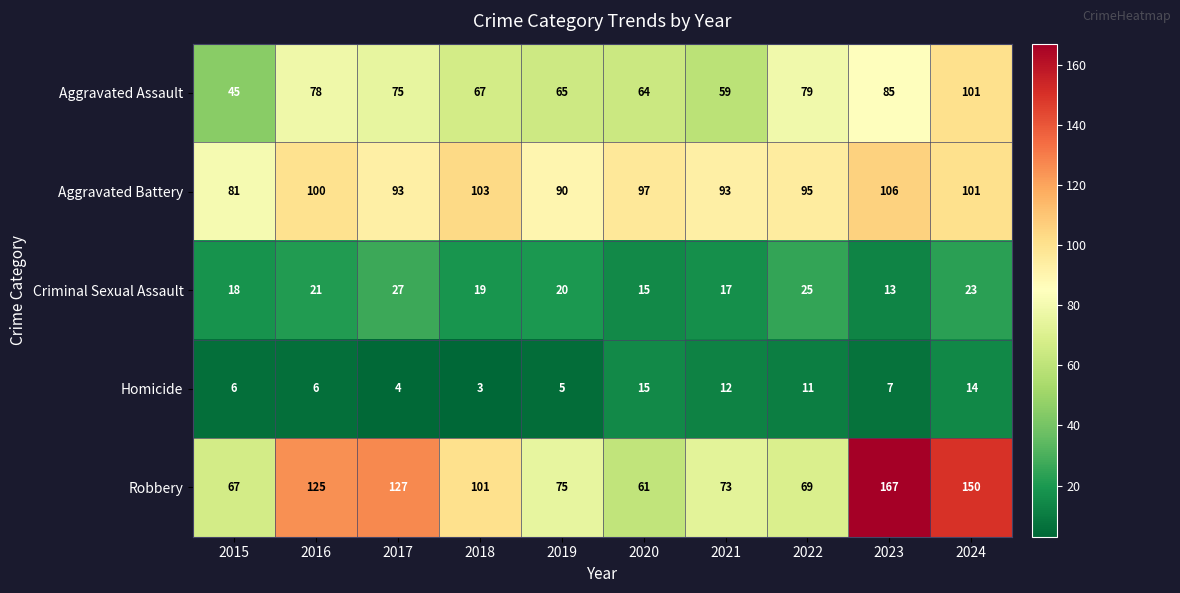

What is the difference between the second highest and second lowest values in the Criminal Sexual Assault series?

10